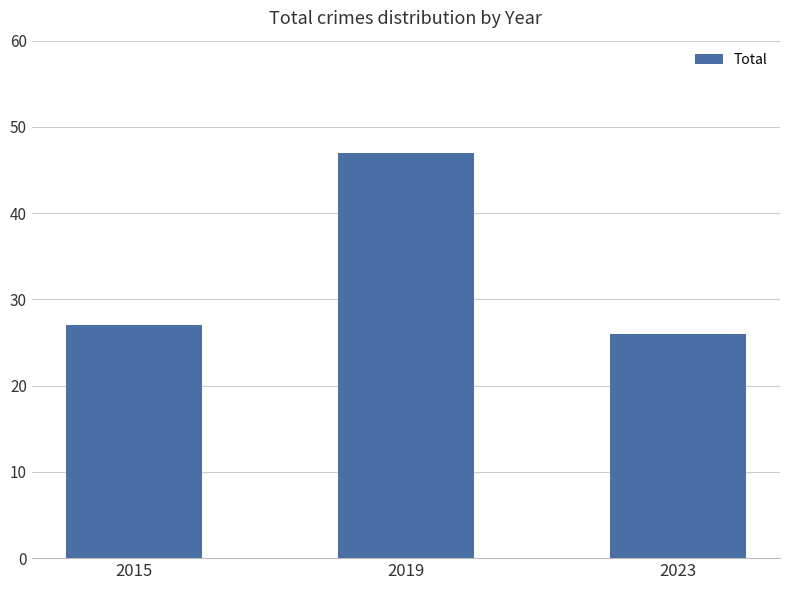

What is the value of the 3rd bar from the left?

26